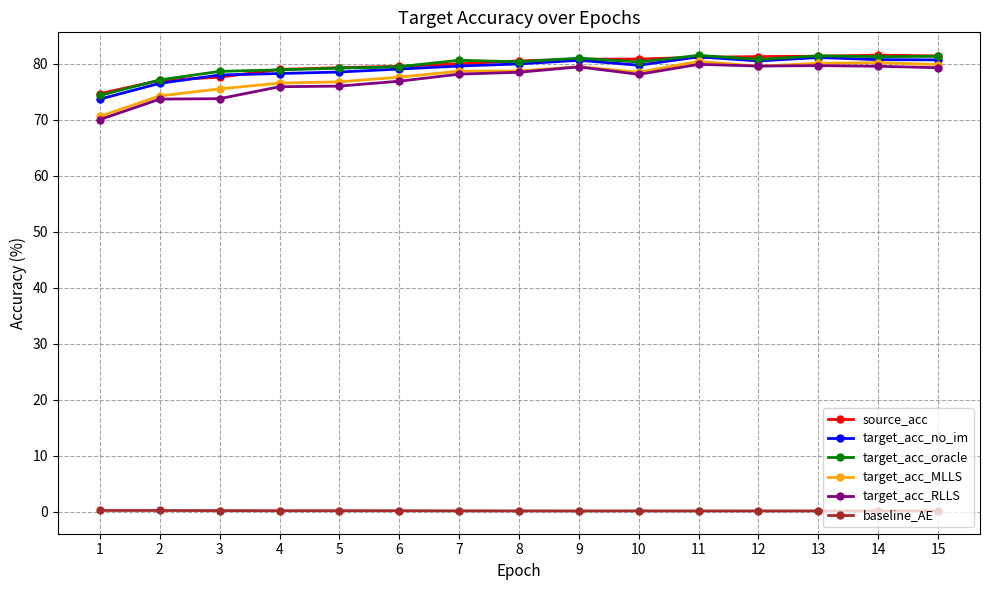

What is the minimum value for source_acc?

74.7